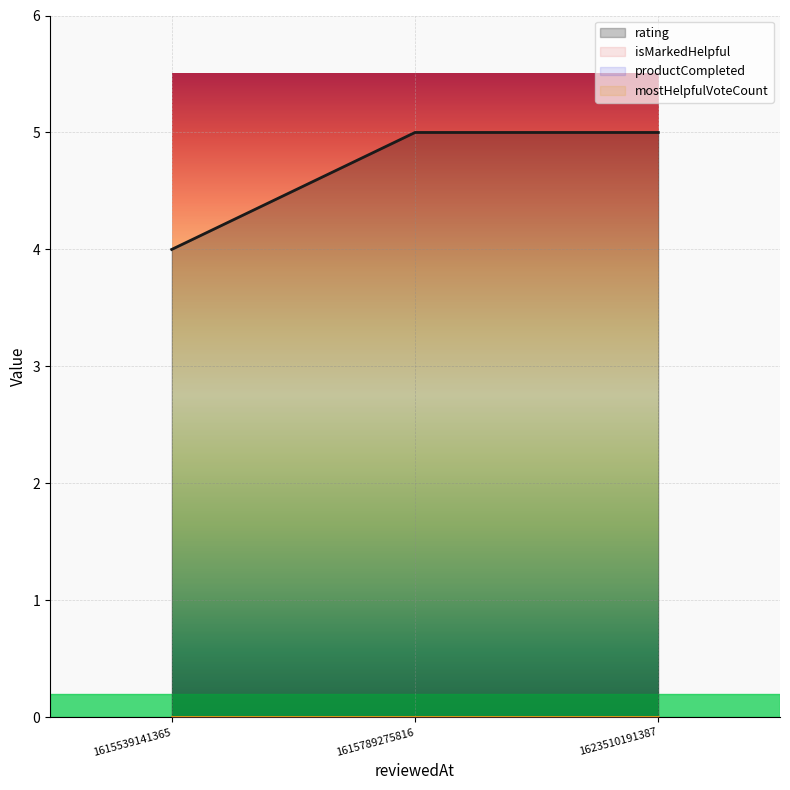

What is the value of the rating point at the 3rd from the left?

5